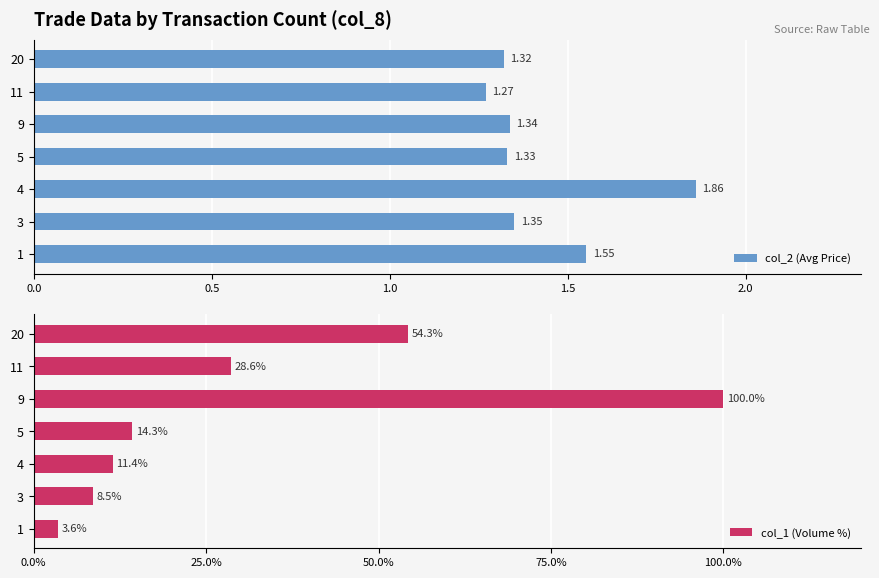

What are all the series names shown in the legend?

col_2 (Avg Price), col_1 (Volume %)